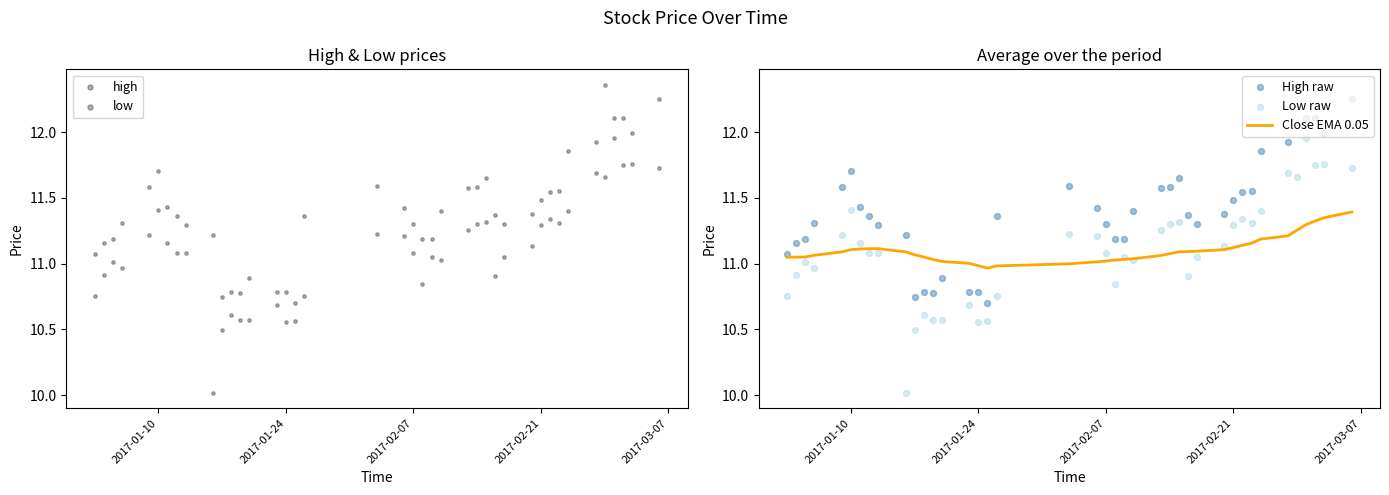

Which series has the widest spread of Y values?

low